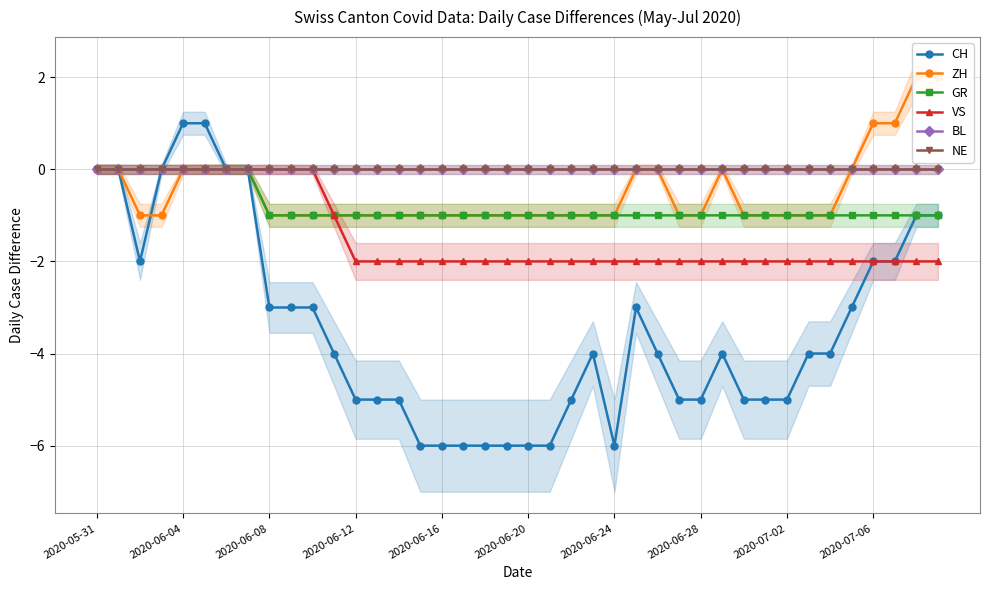

What is the difference between the highest and lowest values at 35?

3